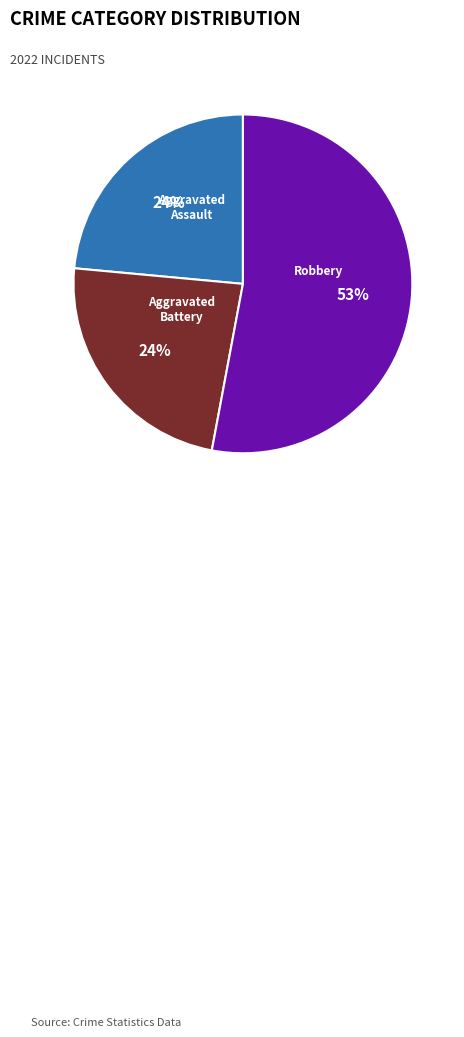

Is it true that Aggravated Battery is 24% of the pie?

True